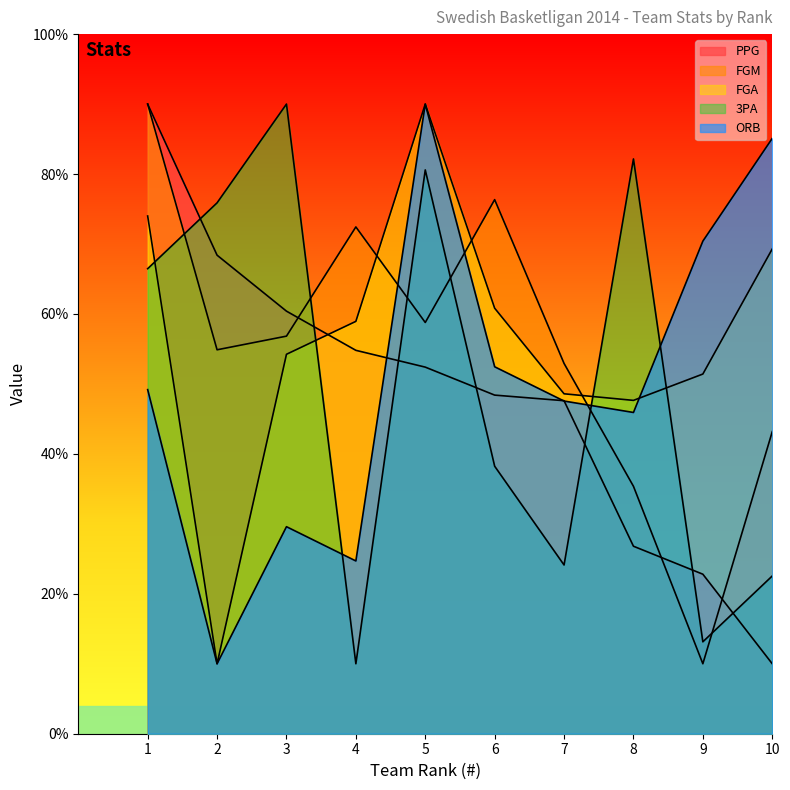

What is the difference between the FGA values at 7 and 1?

25.4